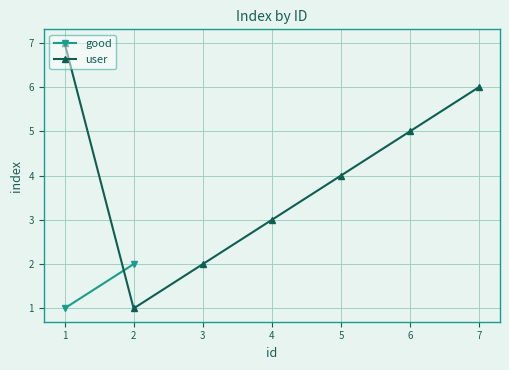

Is it true that user equals 4 at 4?

False